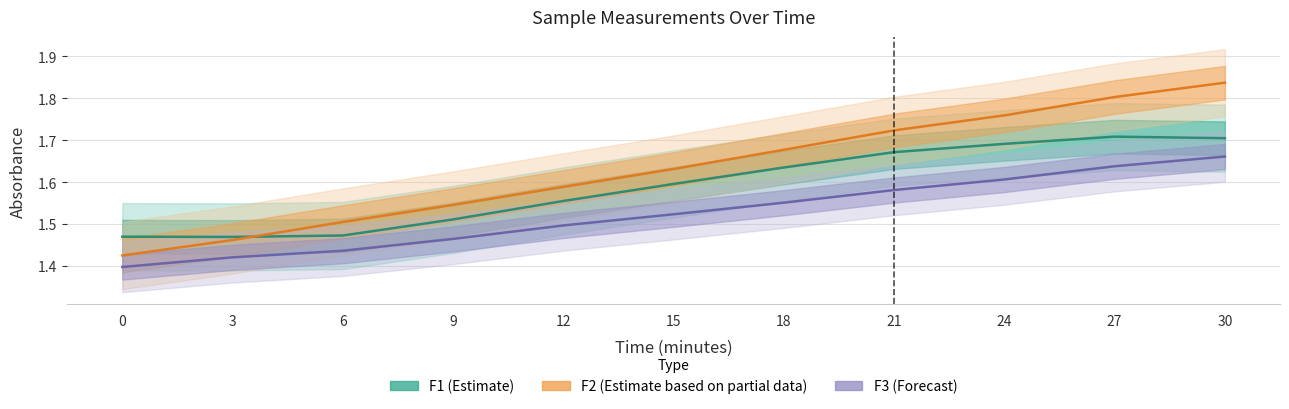

How many interior local valleys does the F1 (Estimate) series have?

1